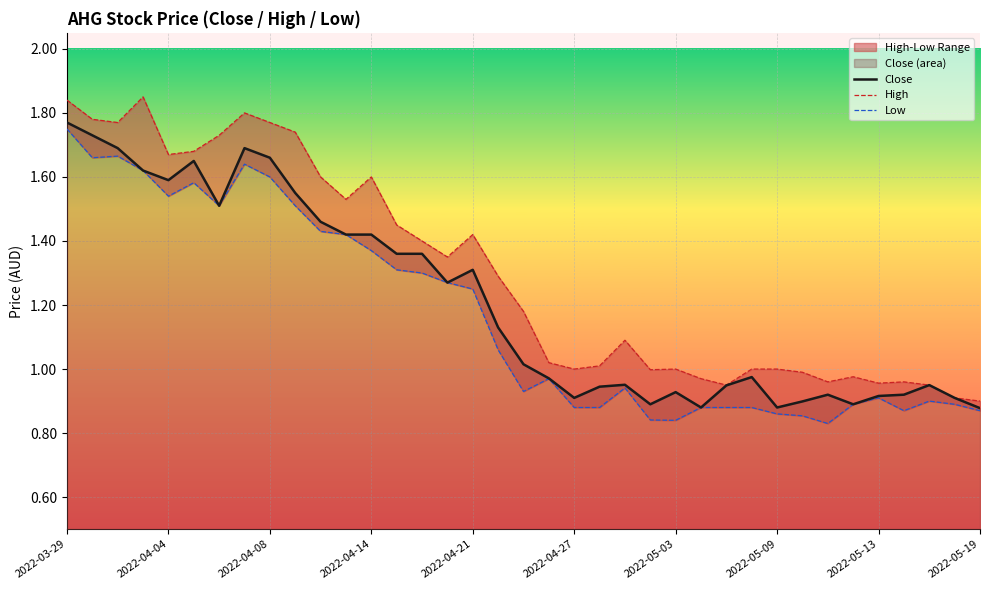

At which label does Low reach its peak?

2022-03-29